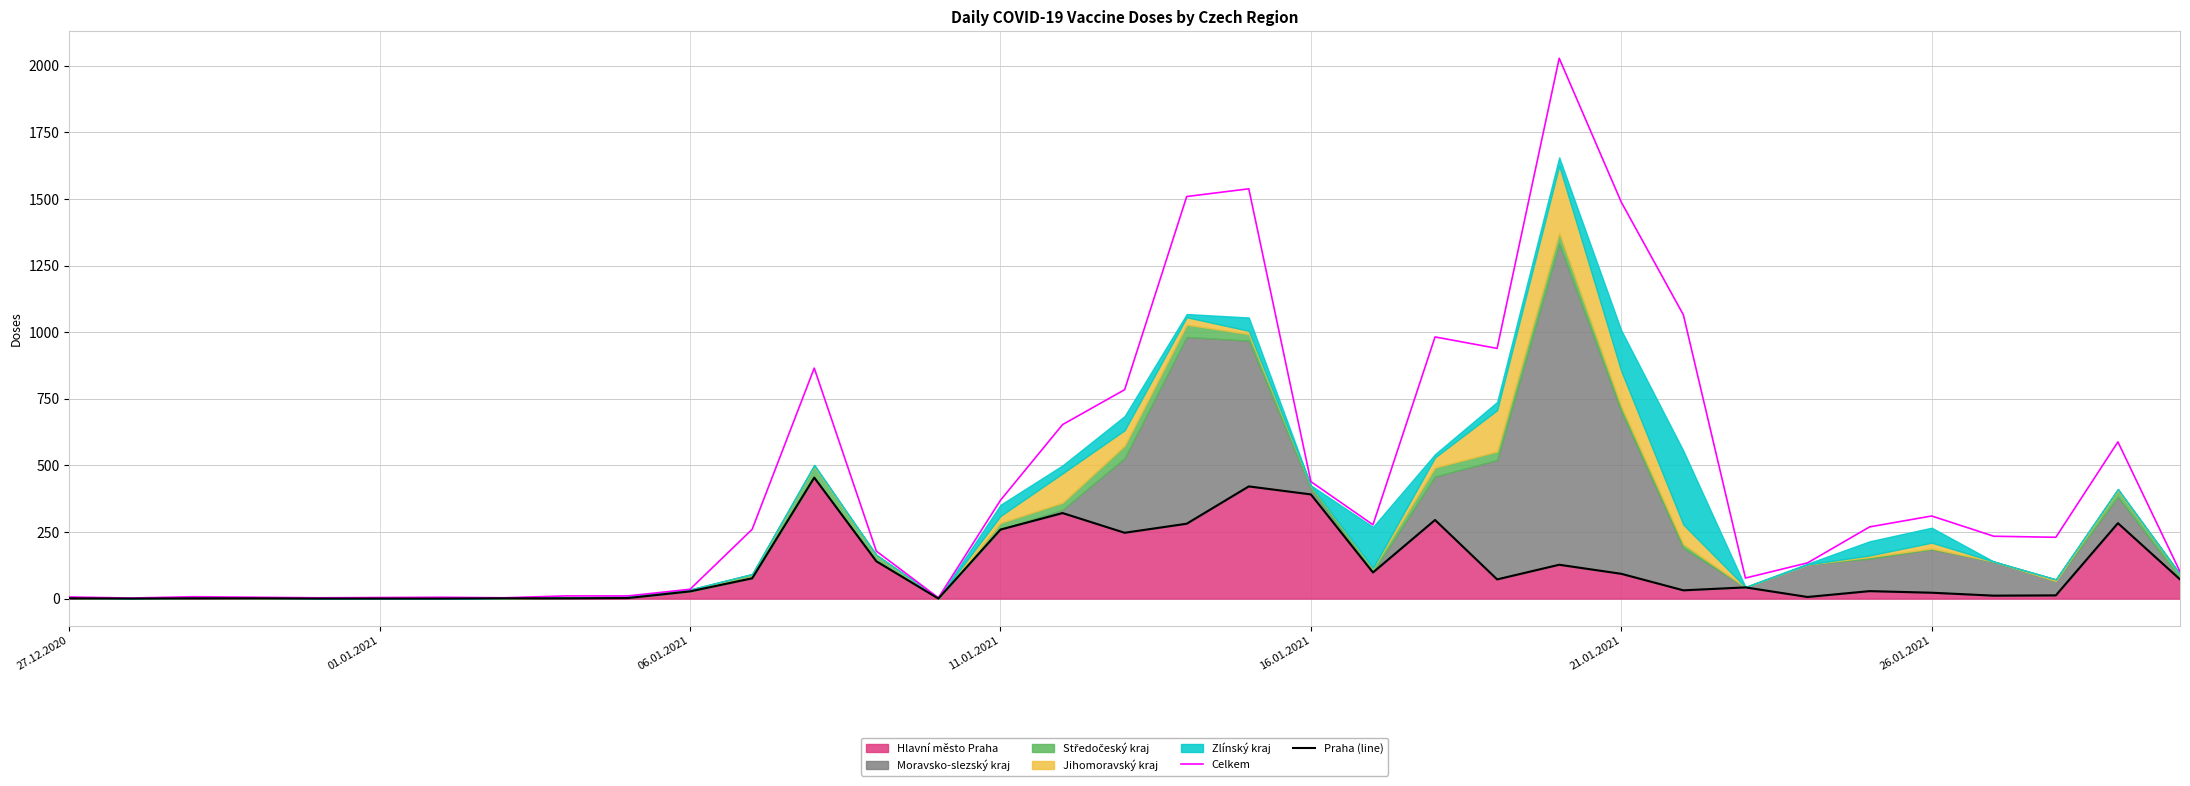

Which series has the largest total across all categories?

Celkem